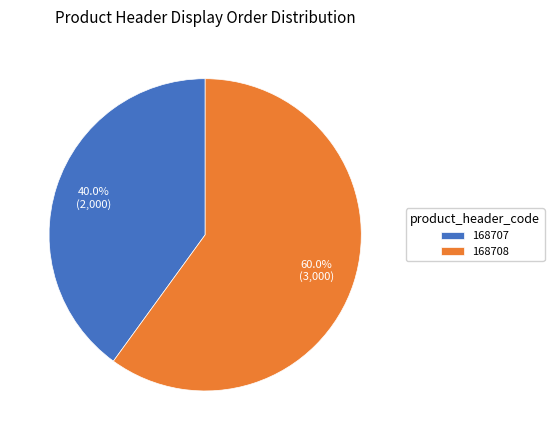

What is the largest slice in the pie chart?

168708